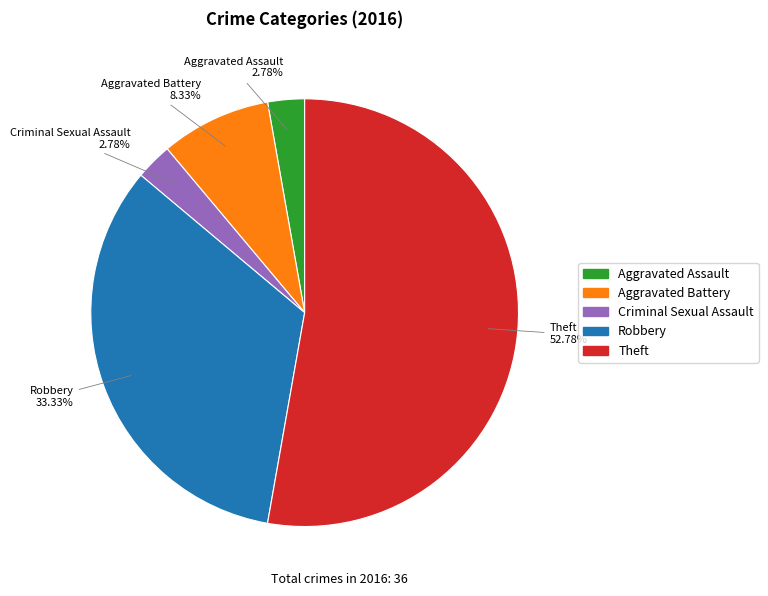

Do Aggravated Battery and Aggravated Assault together represent more than half of the pie?

No